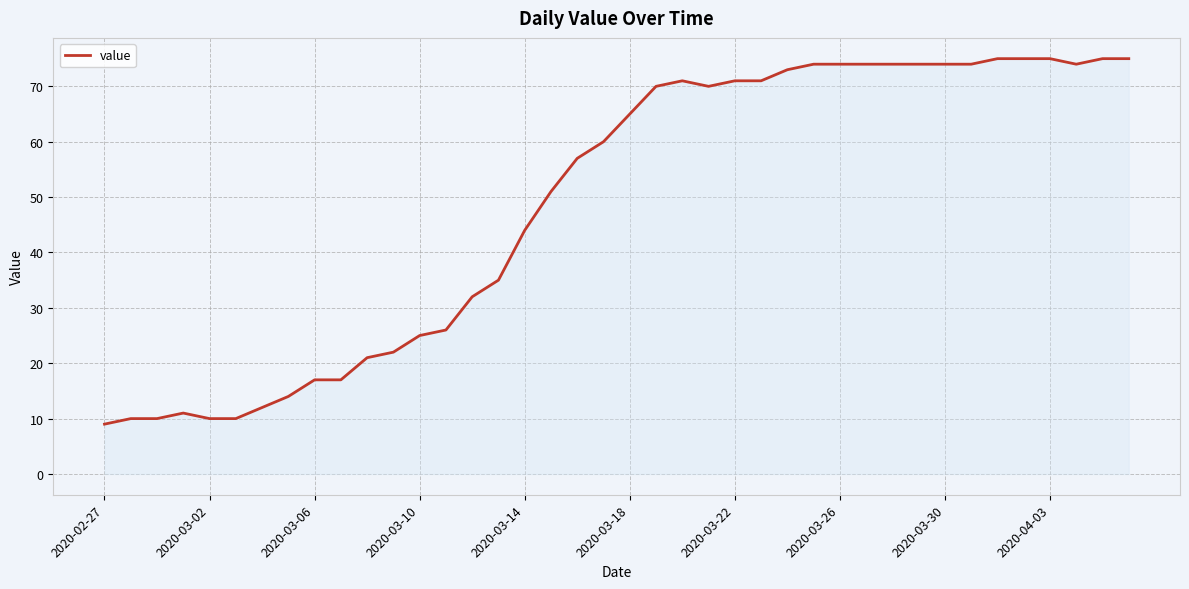

What is the minimum value shown in the chart?

9